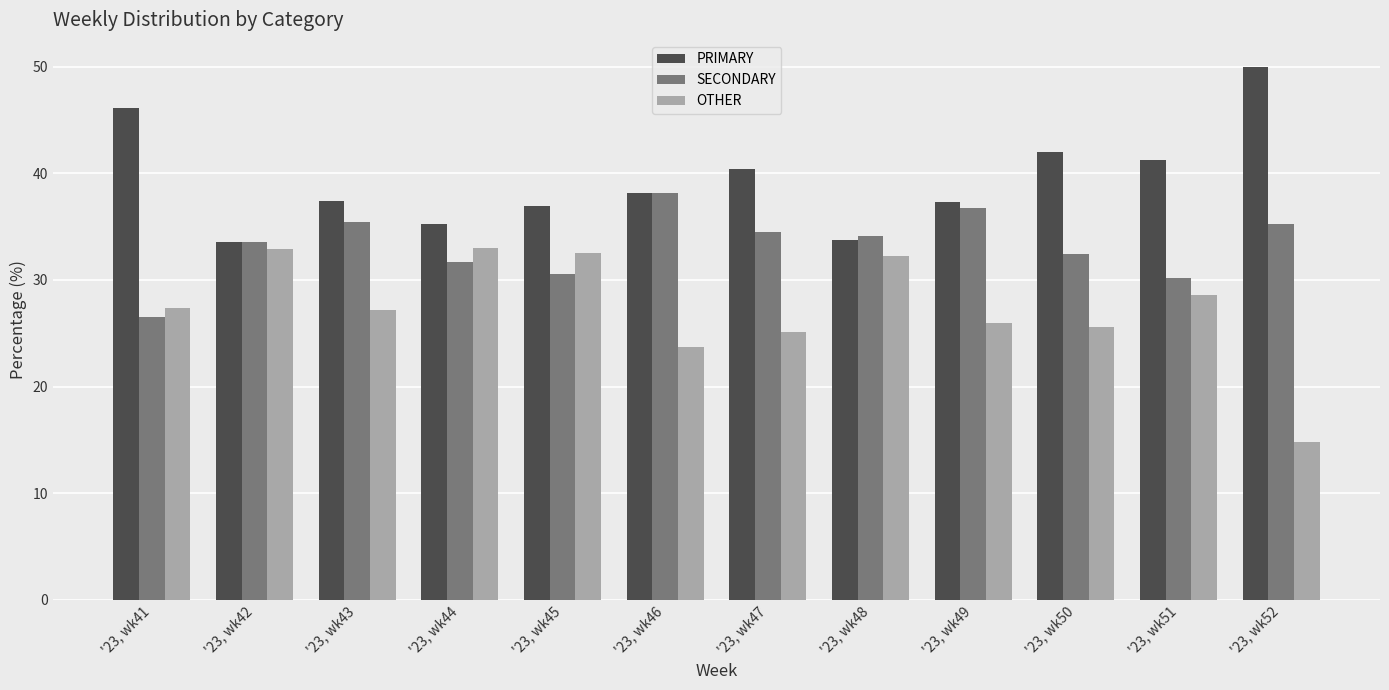

Are the bars horizontal?

No